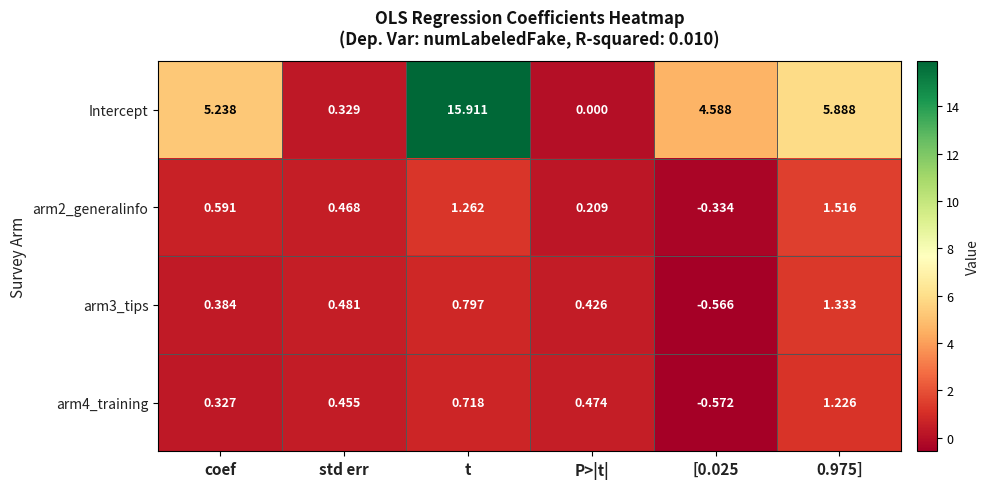

At which label does Intercept reach its peak?

t